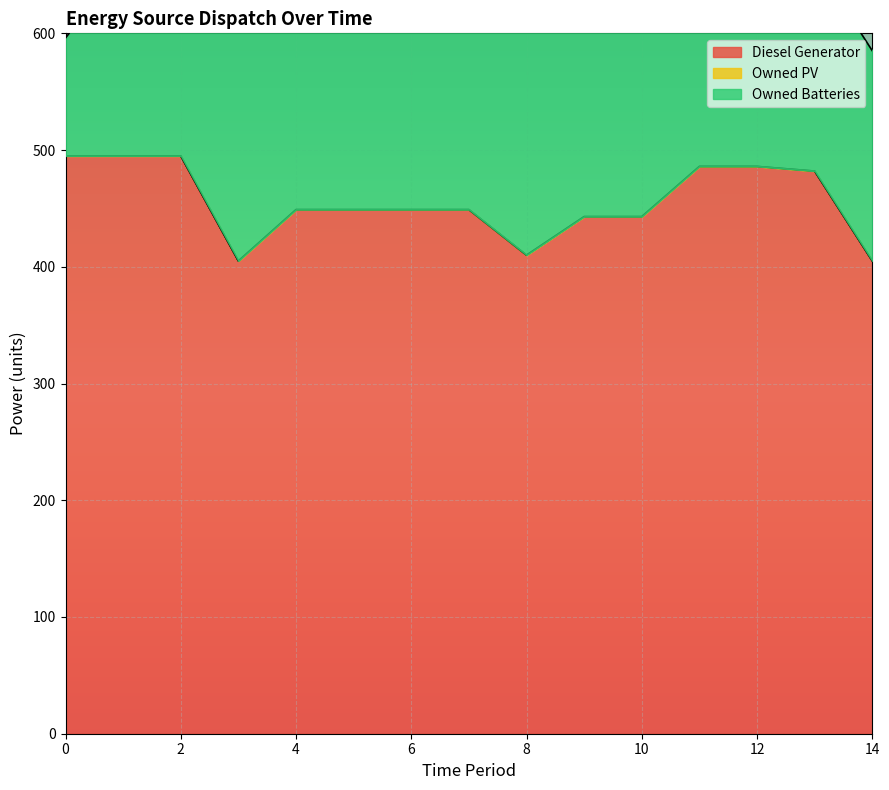

True or false: Owned Batteries and Owned PV cross at least once.

False